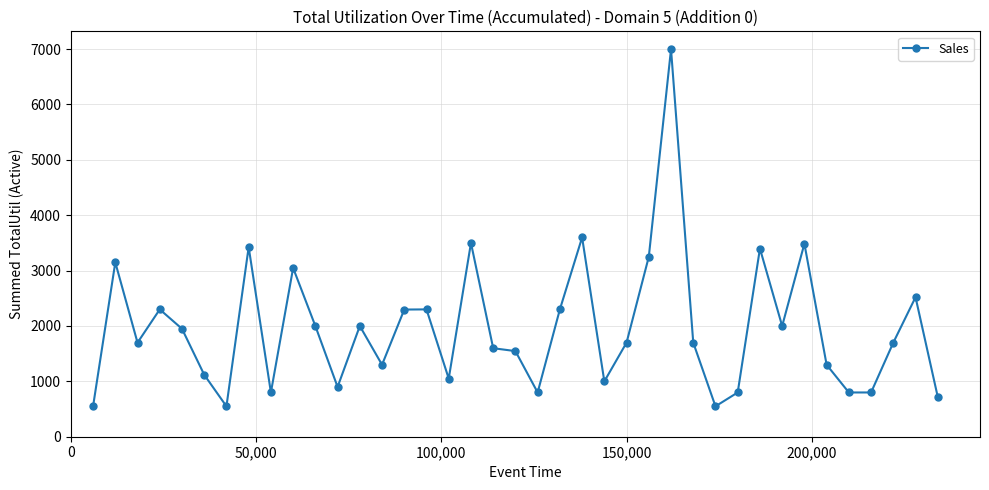

What is the minimum value shown in the chart?

549